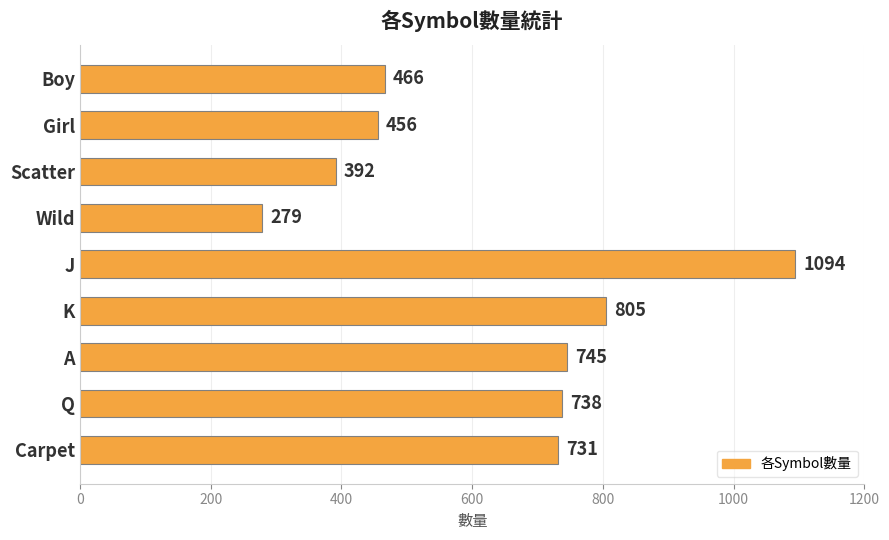

What is the sum of all values?

5706